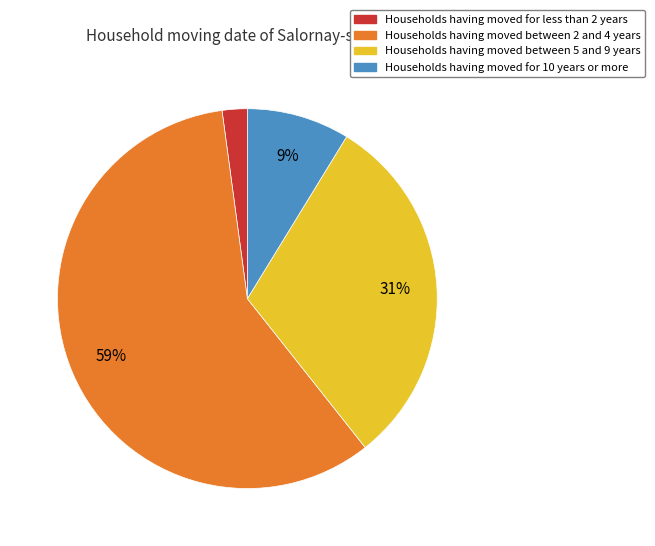

Count the number of slices in the pie.

4